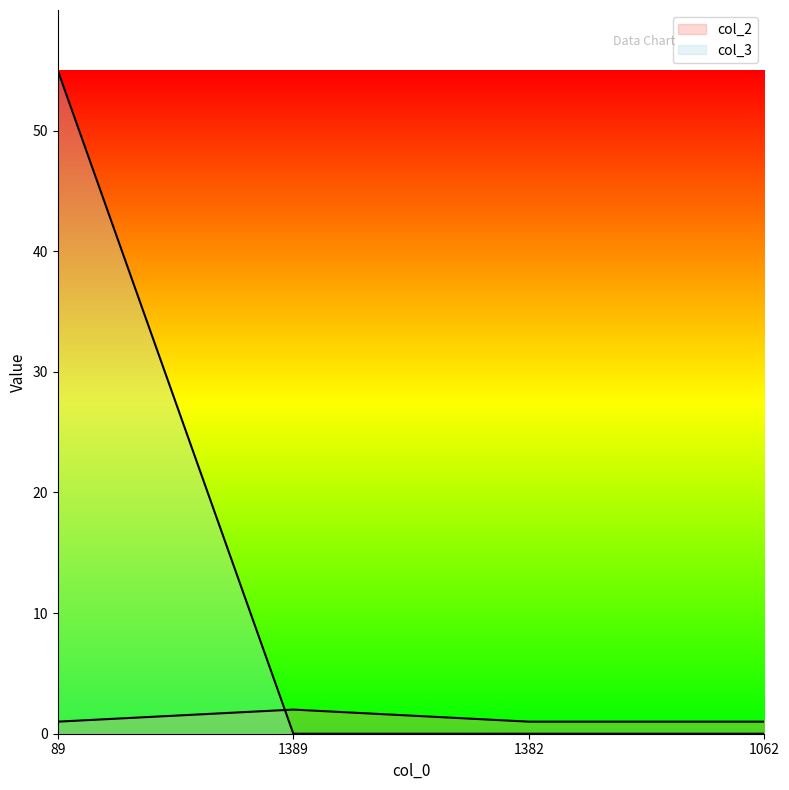

Reading left to right, transcribe all the data shown in this chart.

col_2: 89=1	1389=2	1382=1	1062=1
col_3: 89=55	1389=0	1382=0	1062=0